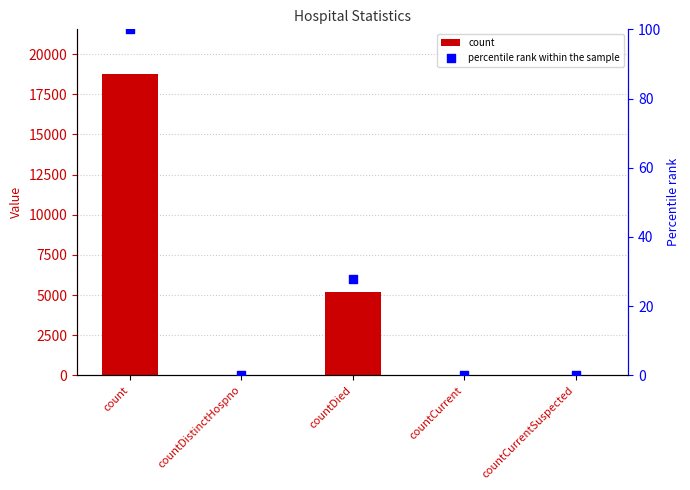

At which category is the sum across all series the highest?

count